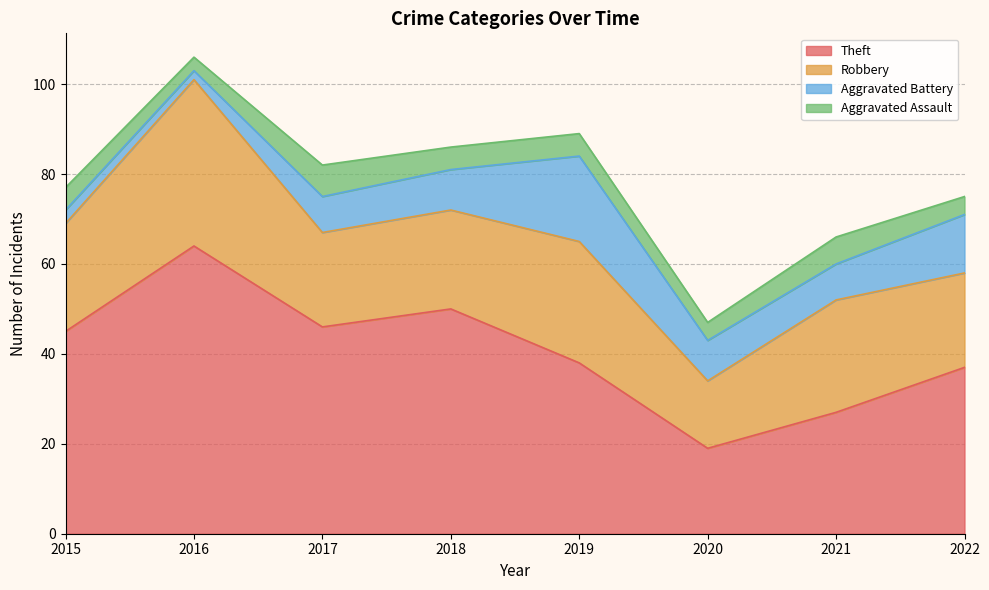

At which category is the sum across all series the highest?

2016